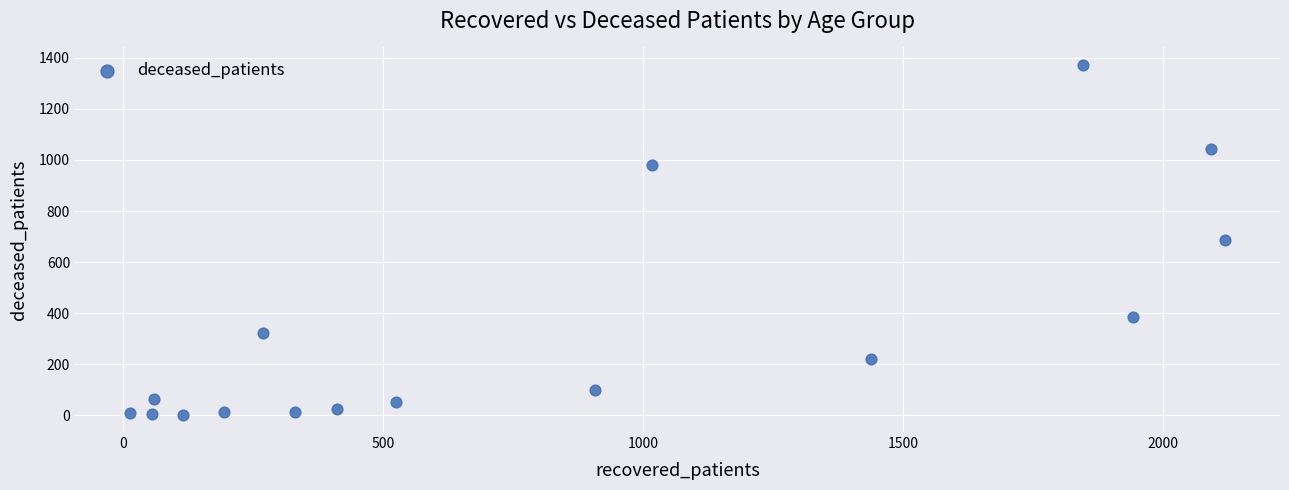

What is the range of Y values (max minus min)?

1369